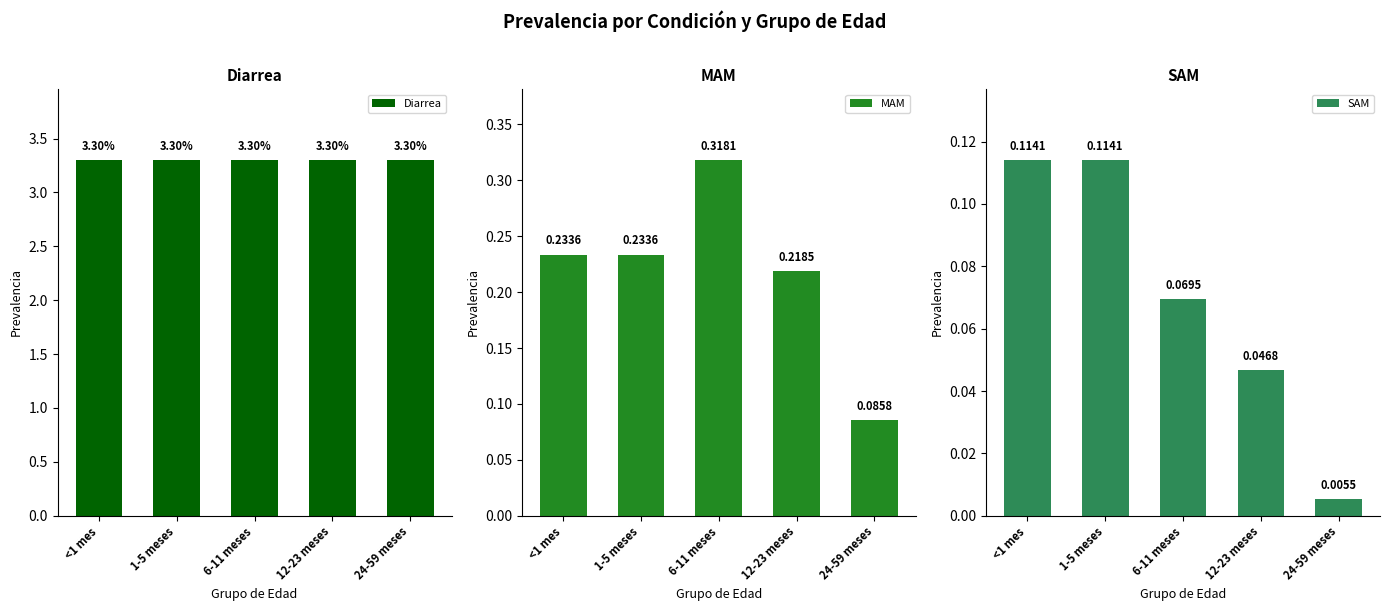

What is the difference between the highest and lowest values at 1-5 meses?

3.2